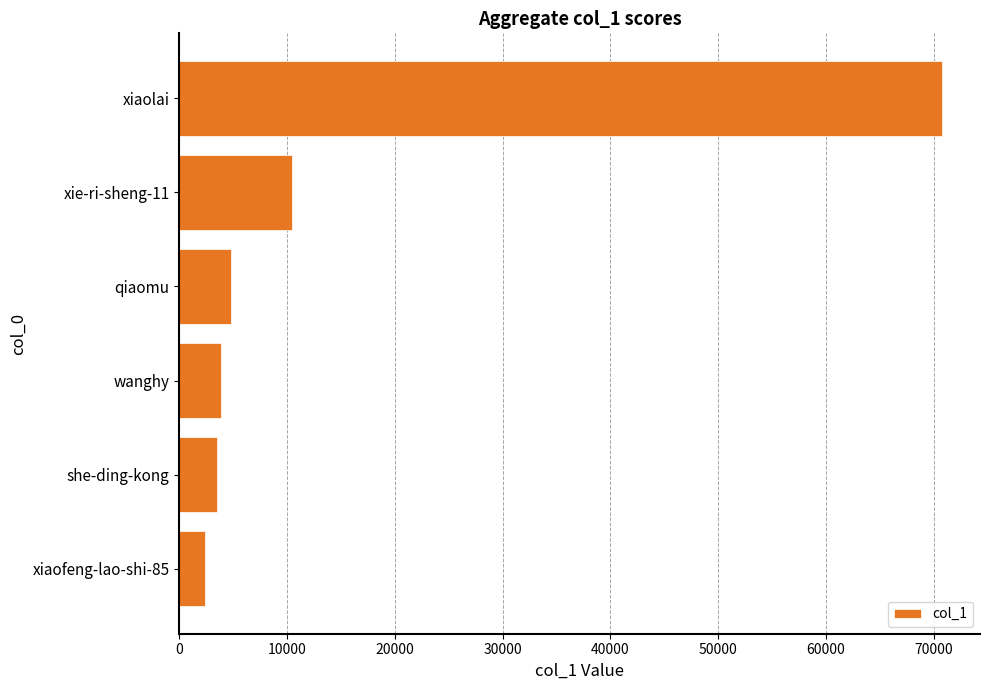

What is the change in value from xiaofeng-lao-shi-85 to xie-ri-sheng-11?

+8079